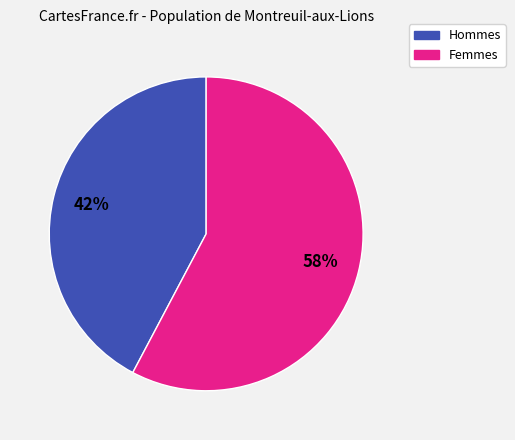

To the nearest percent, what is the average slice percentage?

50%